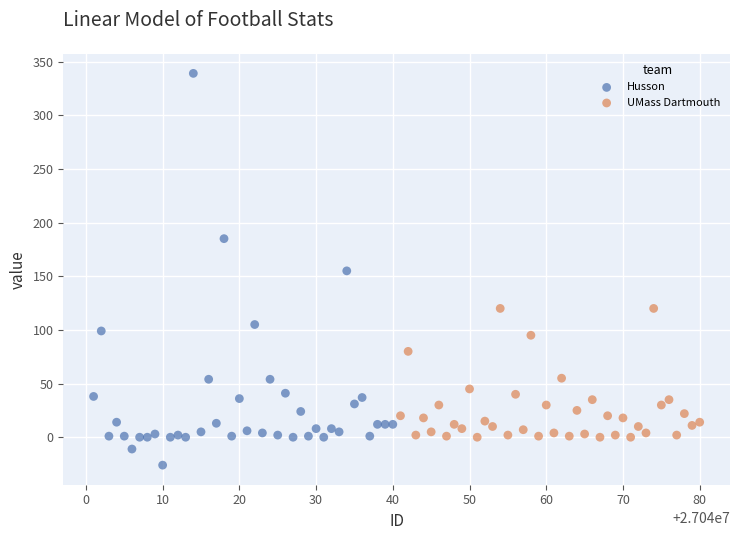

Which series has the widest spread of Y values?

Husson